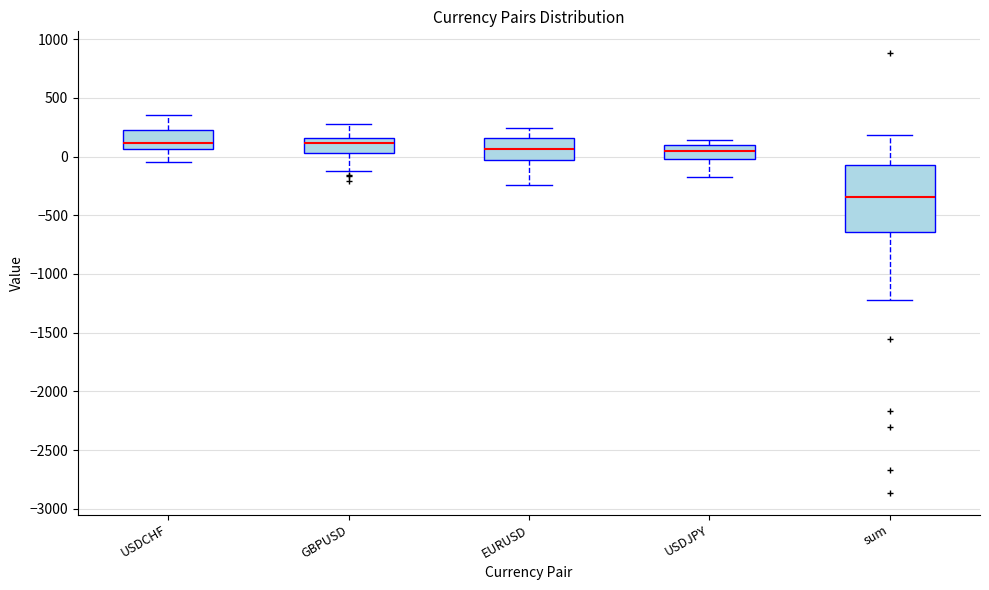

Reading left to right, read every box against the y-axis: the position of its median line, the range the box covers, and the ends of its whiskers. The values are not printed on the chart, so give them approximately, as read against the axis.

USDCHF: median 100, box 50 to 250, whiskers -50 to 350
GBPUSD: median 100, box 50 to 150, whiskers -100 to 300
EURUSD: median 50, box -50 to 150, whiskers -250 to 250
USDJPY: median 50, box 0 to 100, whiskers -200 to 150
sum: median -350, box -650 to -50, whiskers -1200 to 200